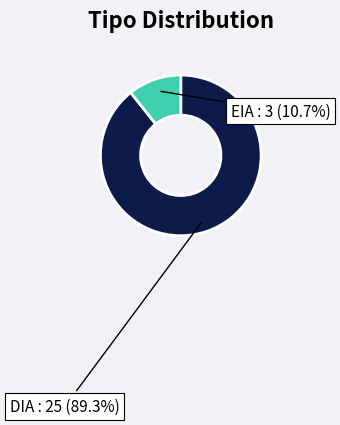

How many segments does this pie chart have?

2